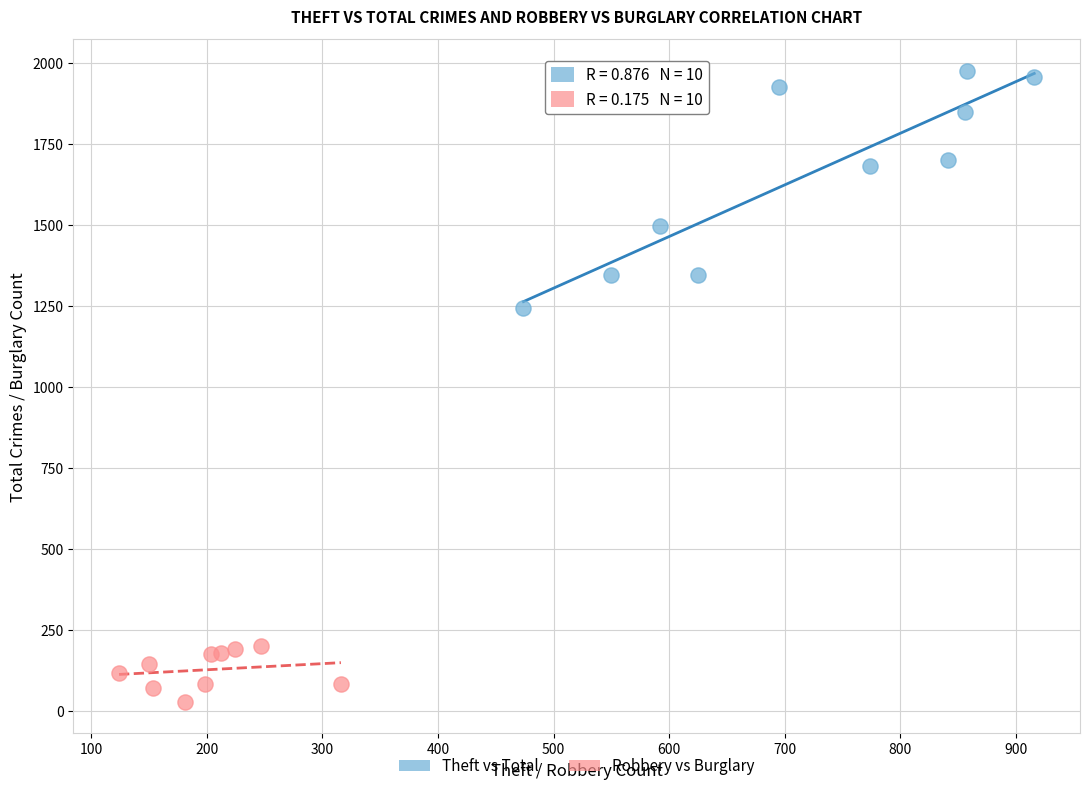

Which series contains the highest Y value?

Theft vs Total